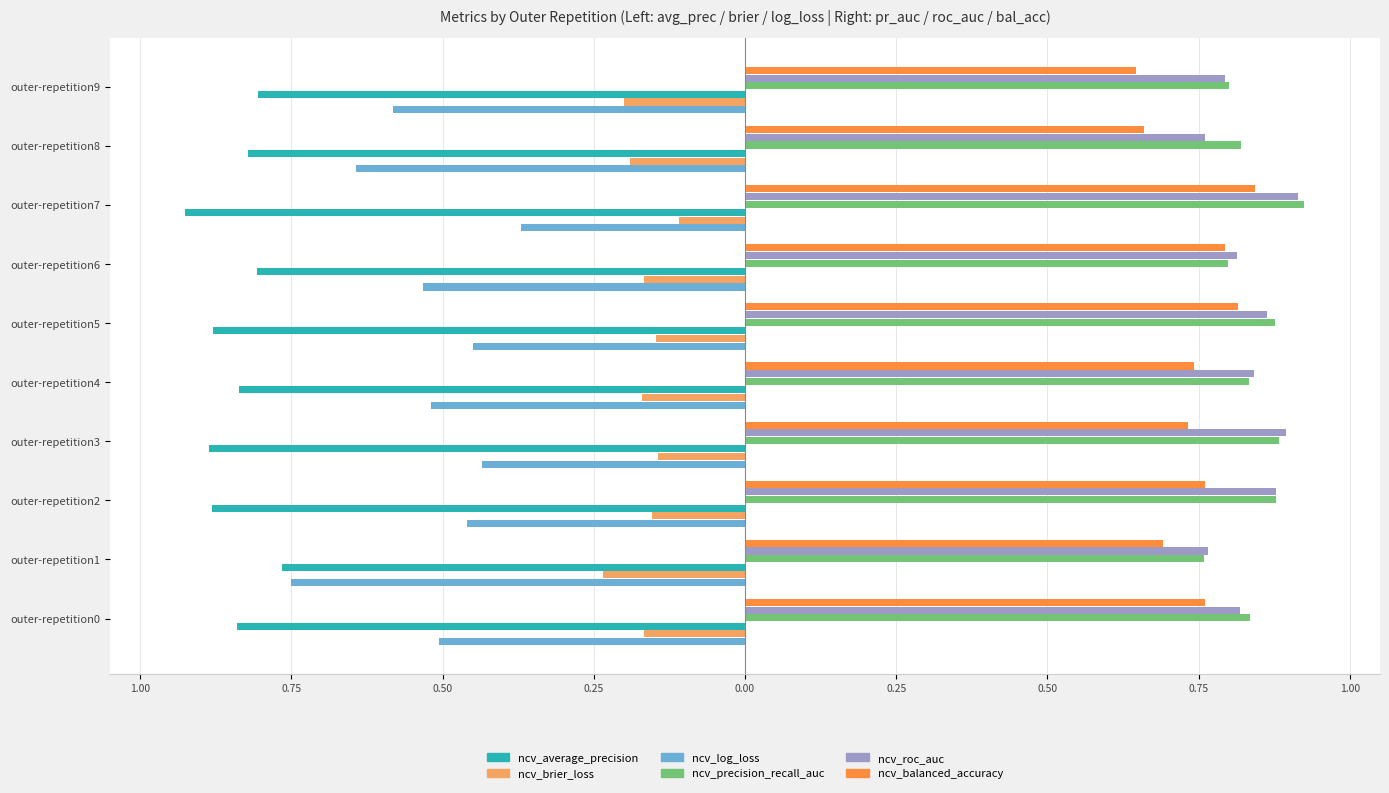

What are all the series names shown in the legend?

ncv_average_precision, ncv_brier_loss, ncv_log_loss, ncv_precision_recall_auc, ncv_roc_auc, ncv_balanced_accuracy